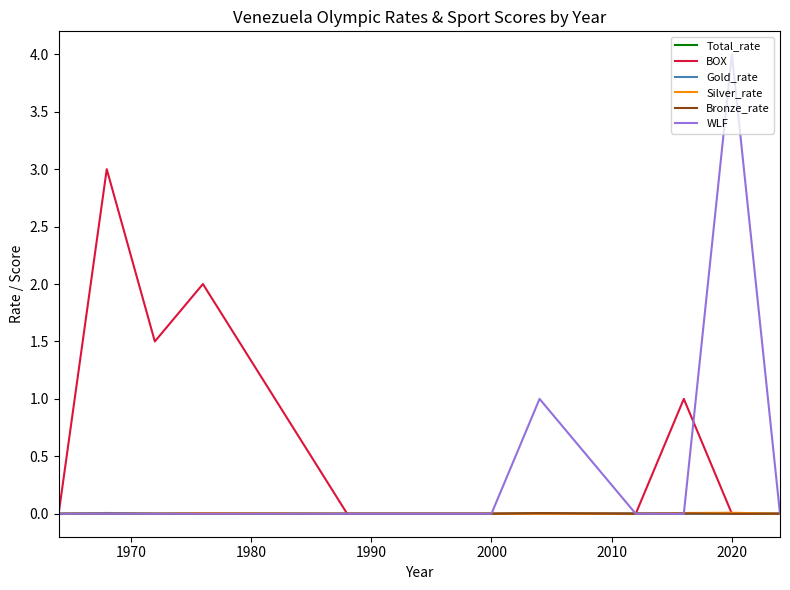

What are all the series names shown in the legend?

Total_rate, BOX, Gold_rate, Silver_rate, Bronze_rate, WLF